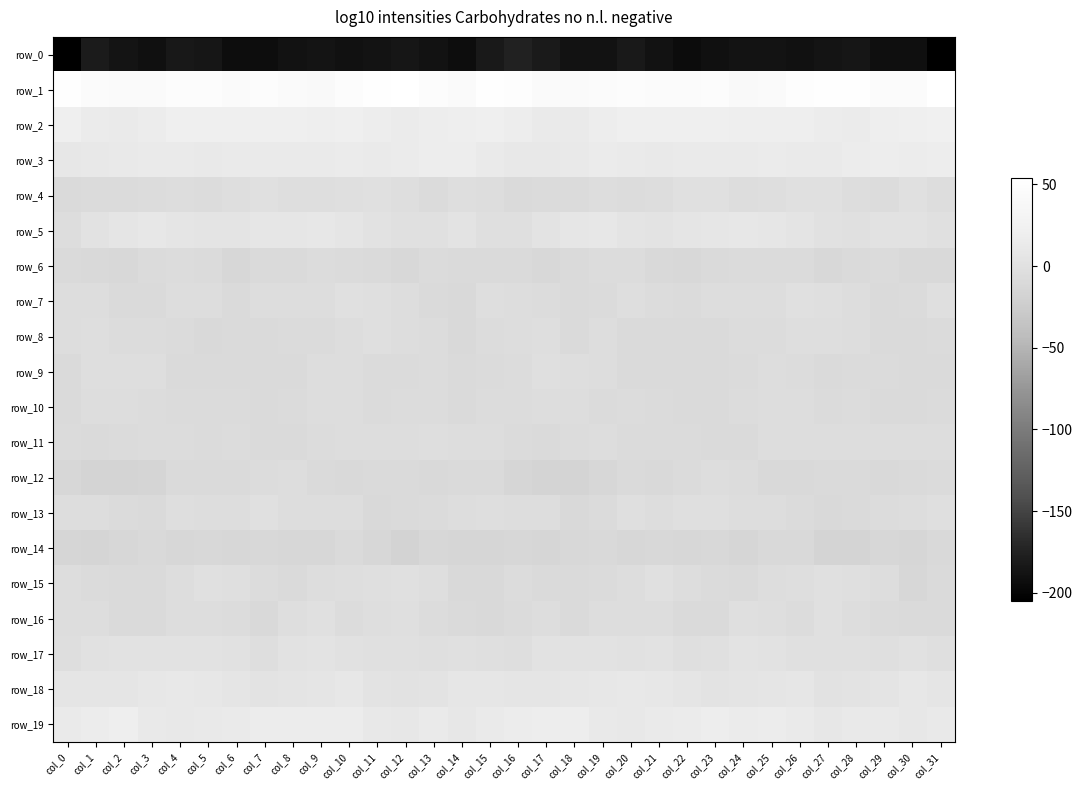

The value of row_3 at col_28 is 16.3. True or false?

True